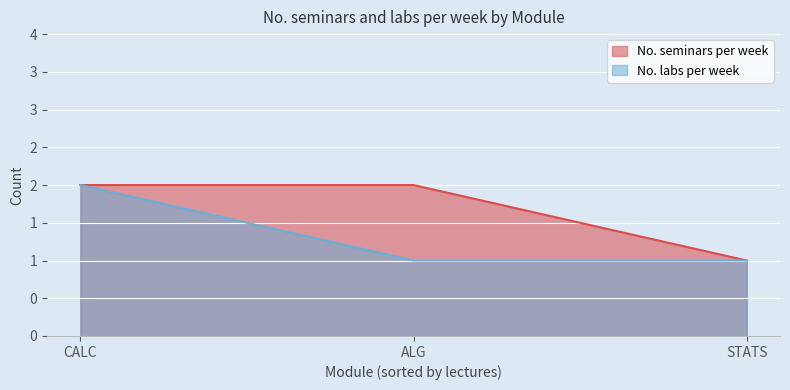

Rank the categories by value from lowest to highest.

STATS, CALC, ALG